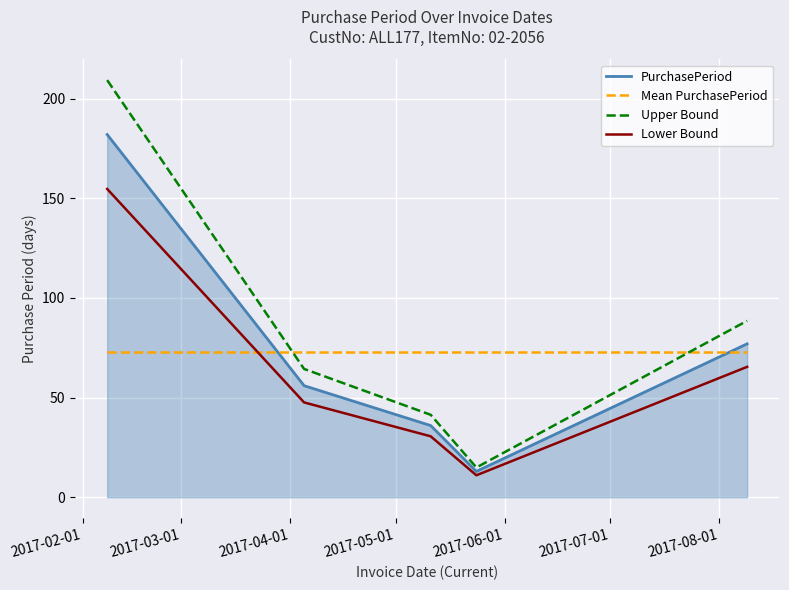

What is the greatest value displayed?

209.3